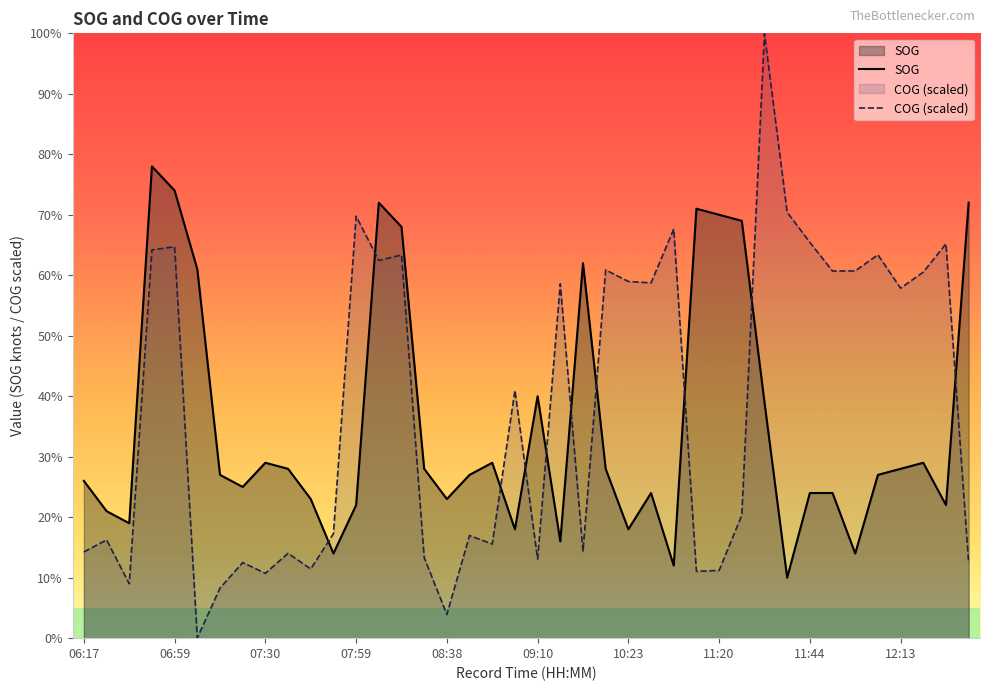

Reading right to left, extract all data points from this chart.

SOG: 7.2	2.2	2.9	2.8	2.7	1.4	2.4	2.4	1.0	3.9	6.9	7.0	7.1	1.2	2.4	1.8	2.8	6.2	1.6	4.0	1.8	2.9	2.7	2.3	2.8	6.8	7.2	2.2	1.4	2.3	2.8	2.9	2.5	2.7	6.1	7.4	7.8	1.9	2.1	2.6
COG: 1.2	6.5	6.1	5.8	6.3	6.1	6.1	6.5	7.0	10.0	2.0	1.1	1.1	6.8	5.9	5.9	6.1	1.4	5.9	1.3	4.1	1.6	1.7	0.4	1.3	6.3	6.2	7.0	1.7	1.1	1.4	1.1	1.2	0.8	0.0	6.5	6.4	0.9	1.6	1.4